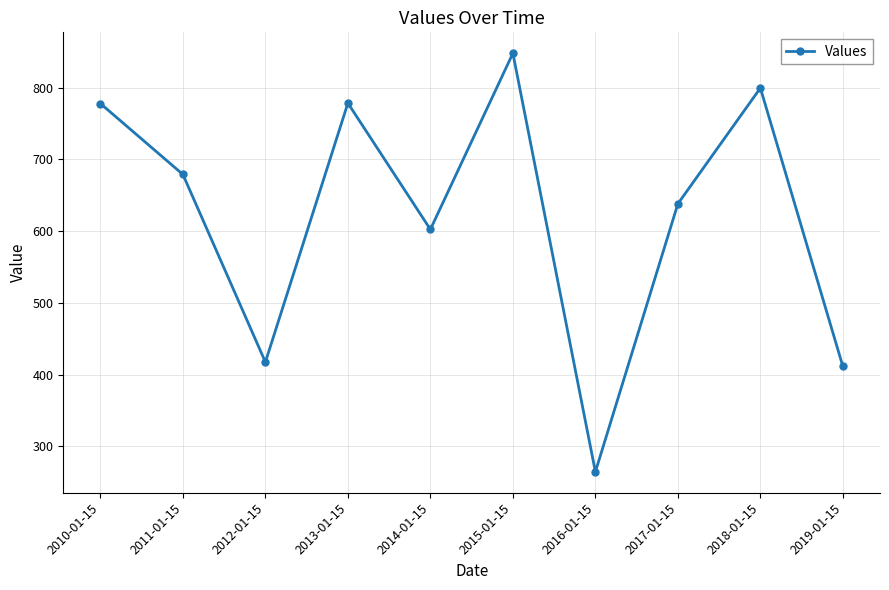

What value does the data have at 2012-01-15?

417.5